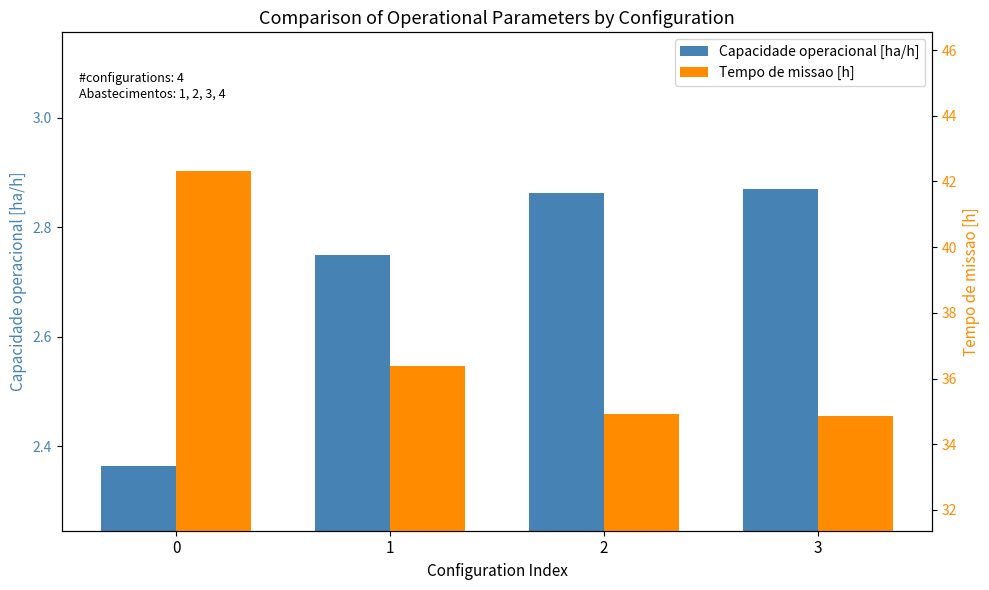

Which series changed the most between 0 and 2?

Tempo de missao [h]